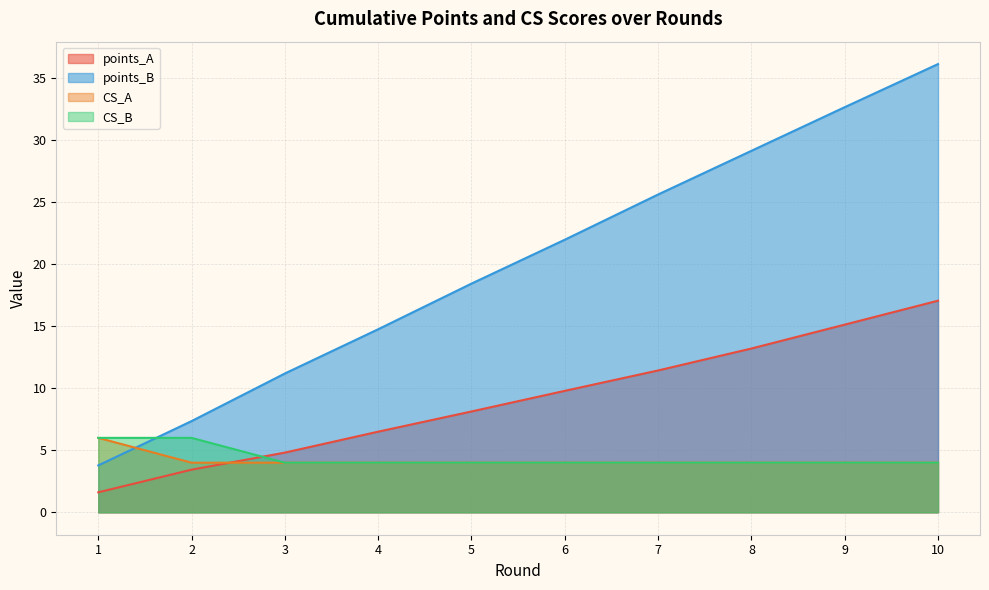

Is it true that CS_A equals 4.0 at 5?

True